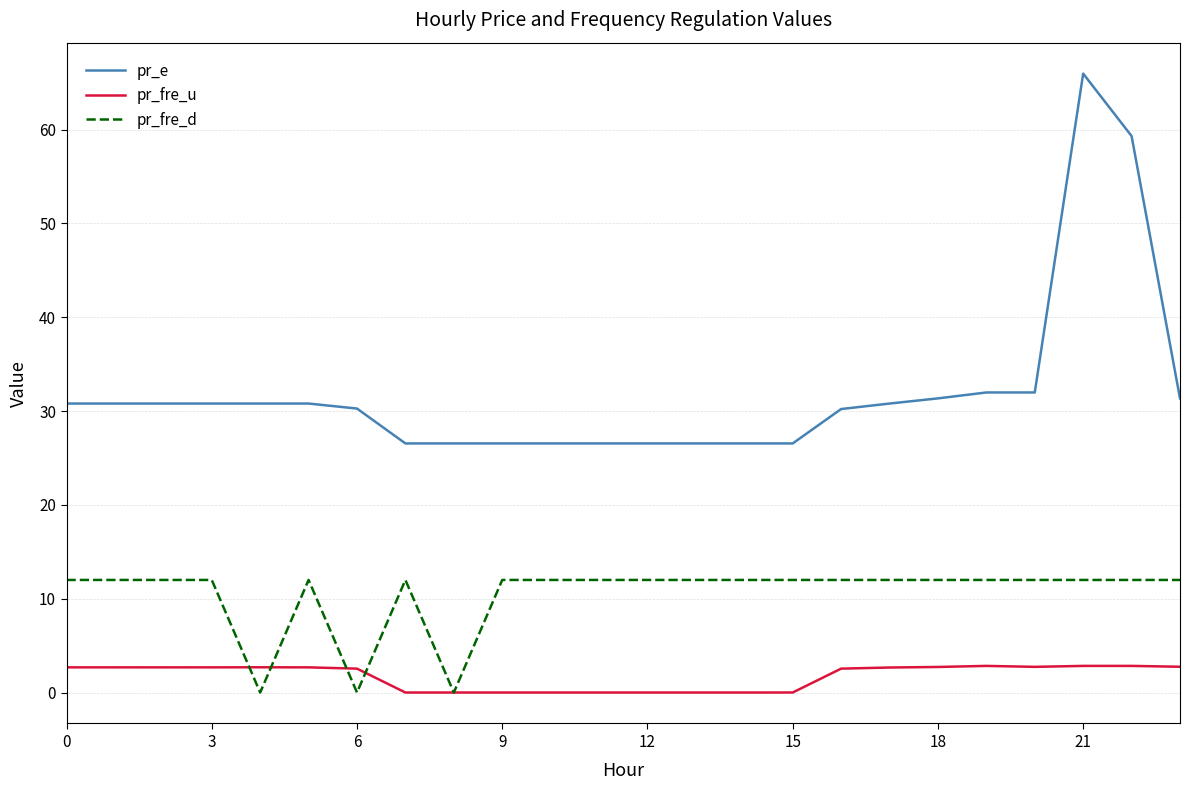

What is the maximum value shown in the chart?

66.0